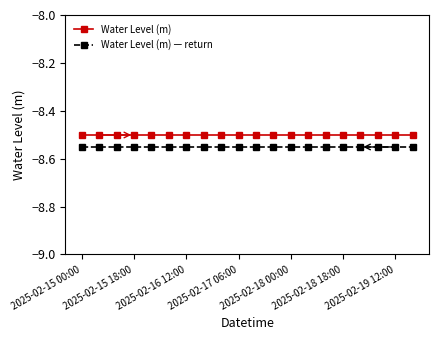

What is the average value of the Water Level (m) series?

-8.5